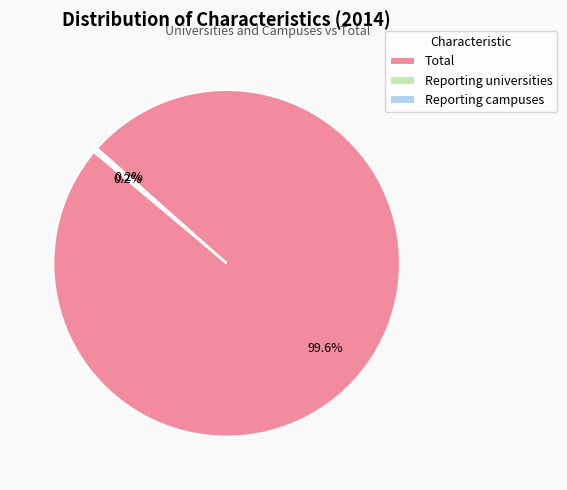

What is the majority slice?

Total